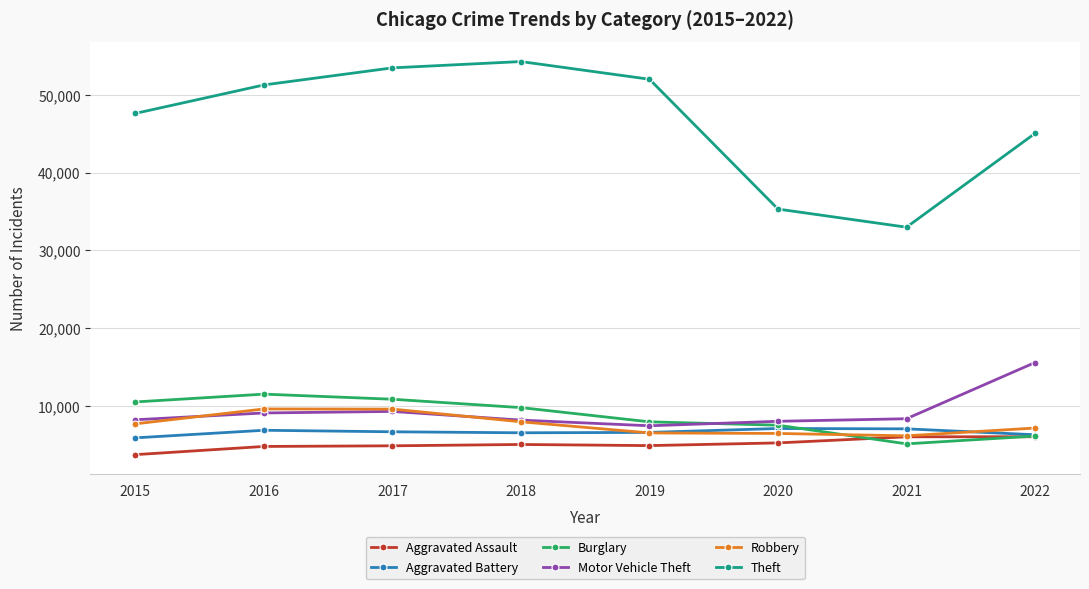

What is the maximum value for Aggravated Battery?

7145